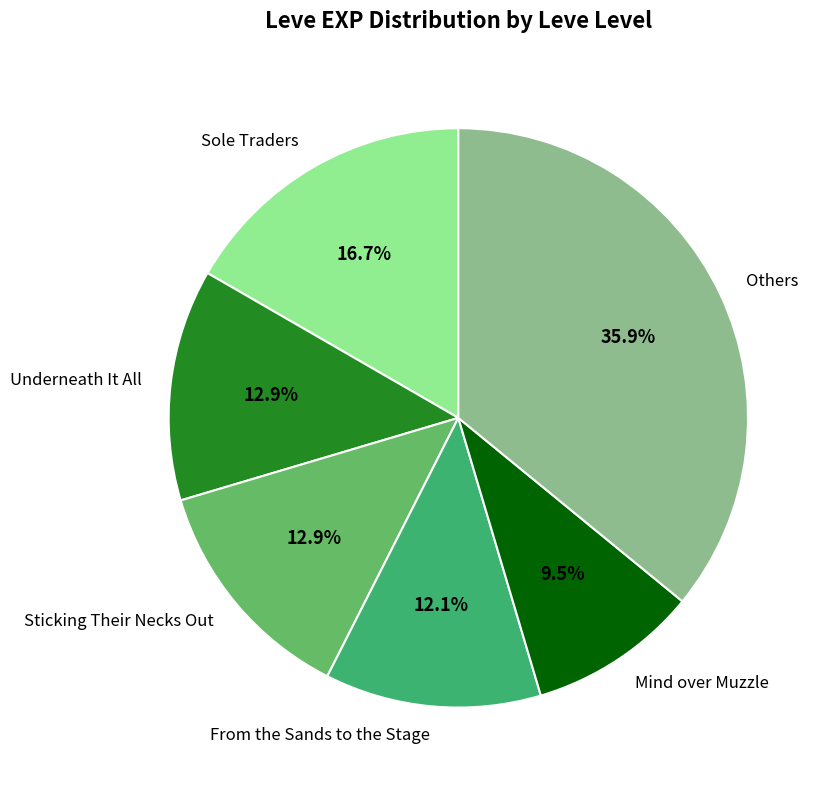

Is there a majority slice in this chart?

No